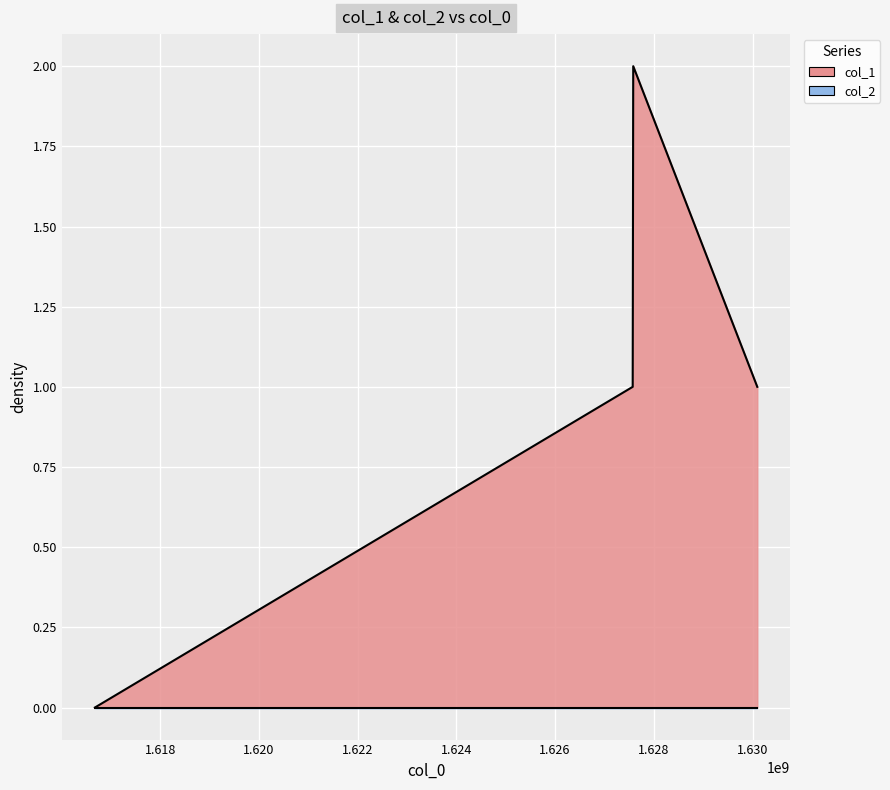

How many points are higher than both their immediate neighbors (excluding endpoints)?

1